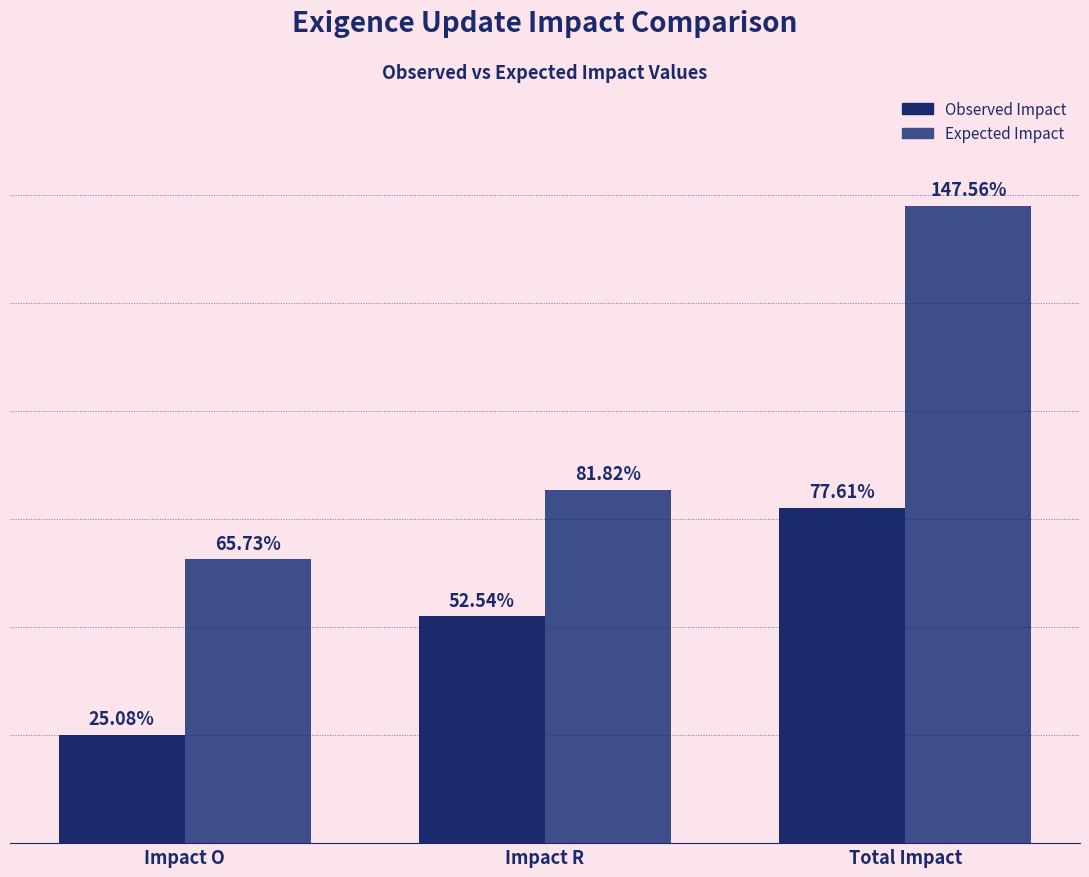

What are all the series names shown in the legend?

Observed Impact, Expected Impact